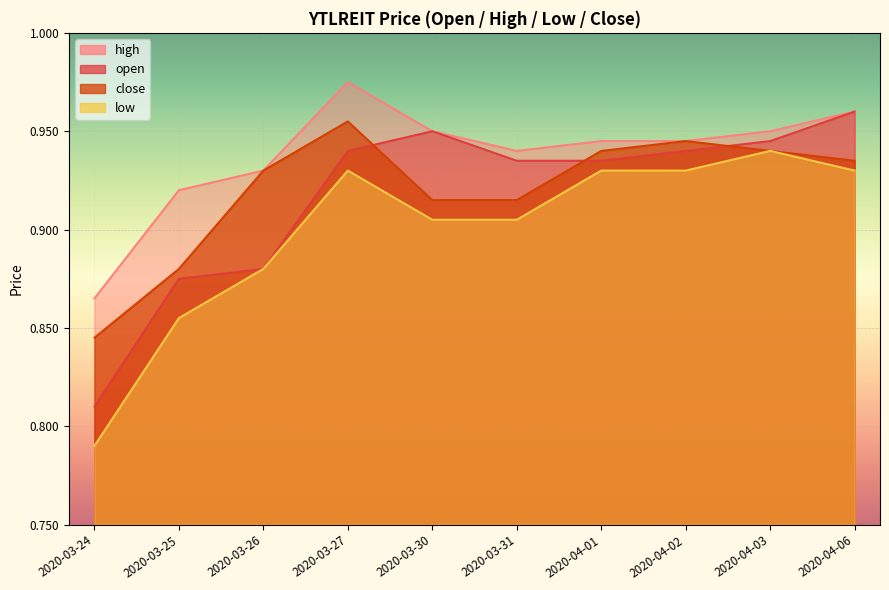

At which label is close closest to 0?

2020-03-24